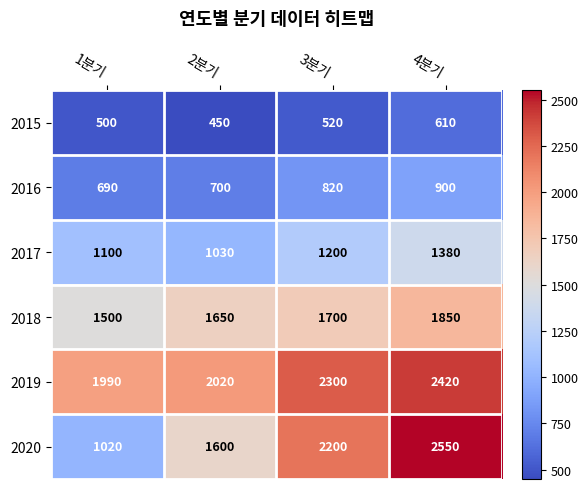

True or false: 2017 has a value of 1100 at 1분기.

True